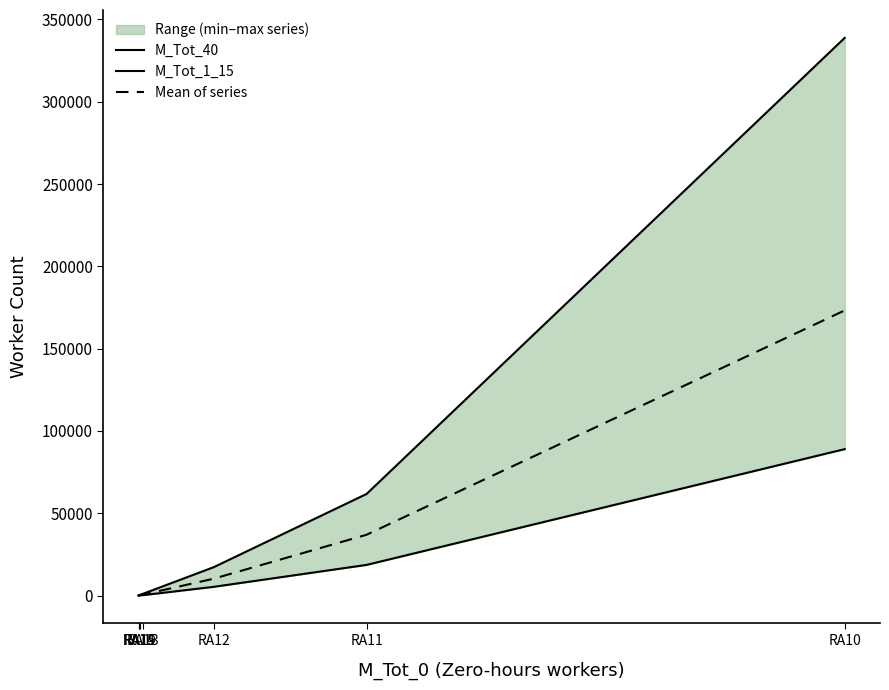

List the series in order of their peak value, highest first.

M_Tot_40, Mean of series, M_Tot_1_15